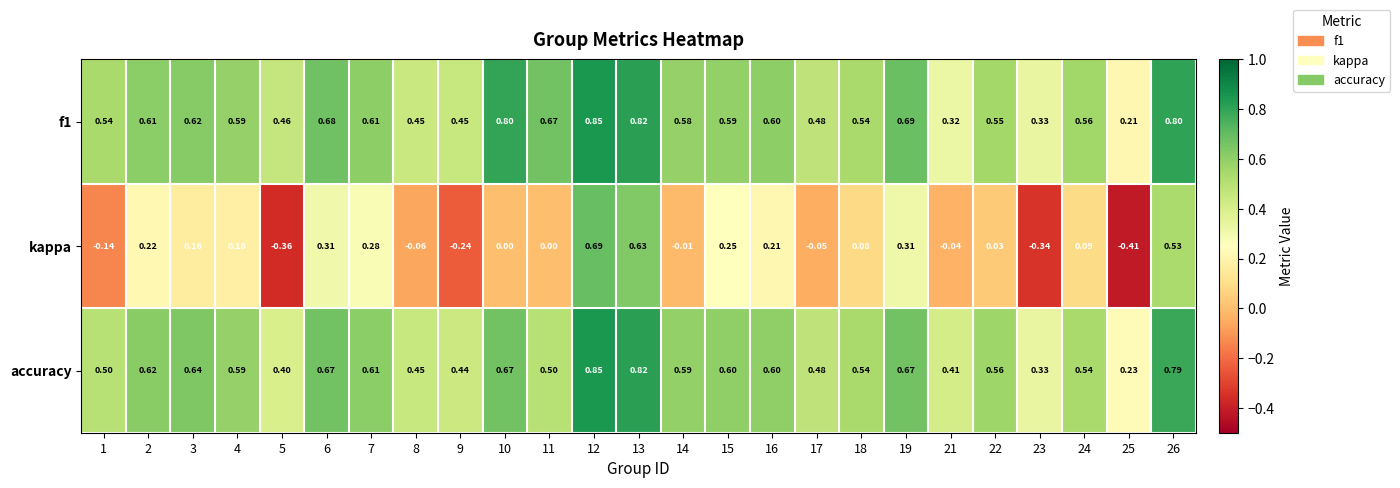

Which category has the lowest value across all series?

25